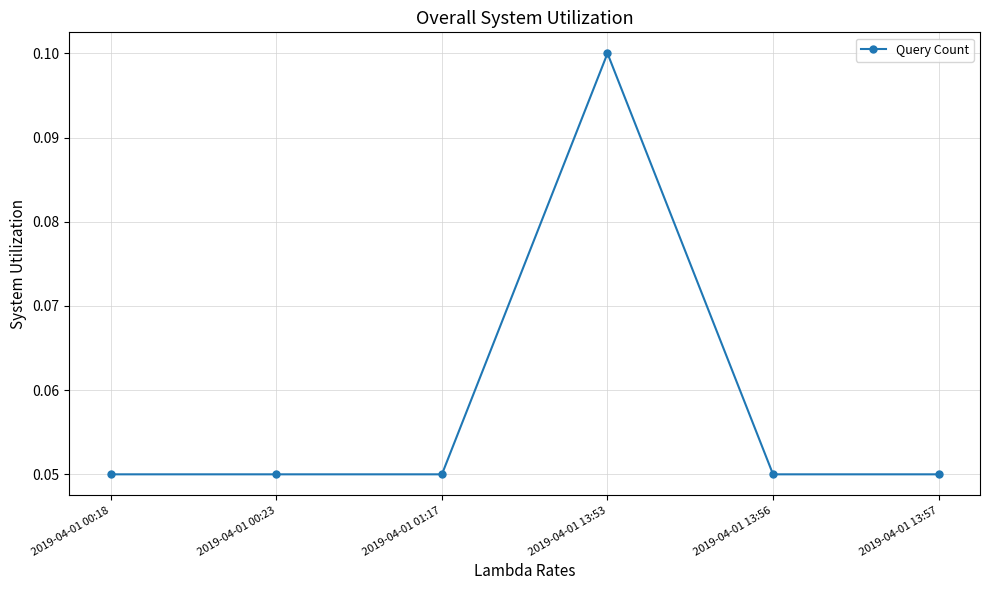

Which label corresponds to the largest value in the chart?

2019-04-01 13:53